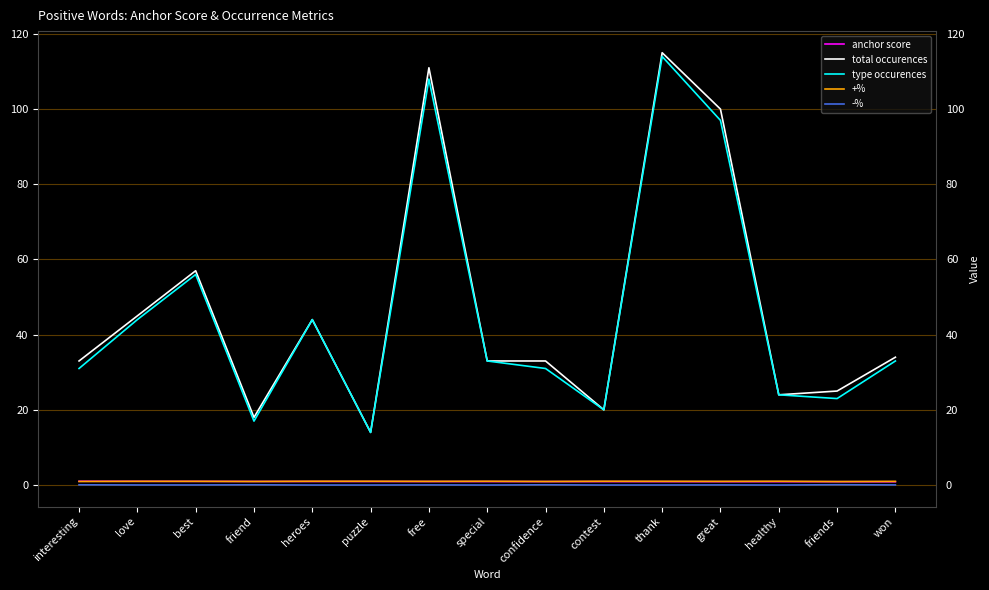

Which series changed the most between heroes and free?

total occurences